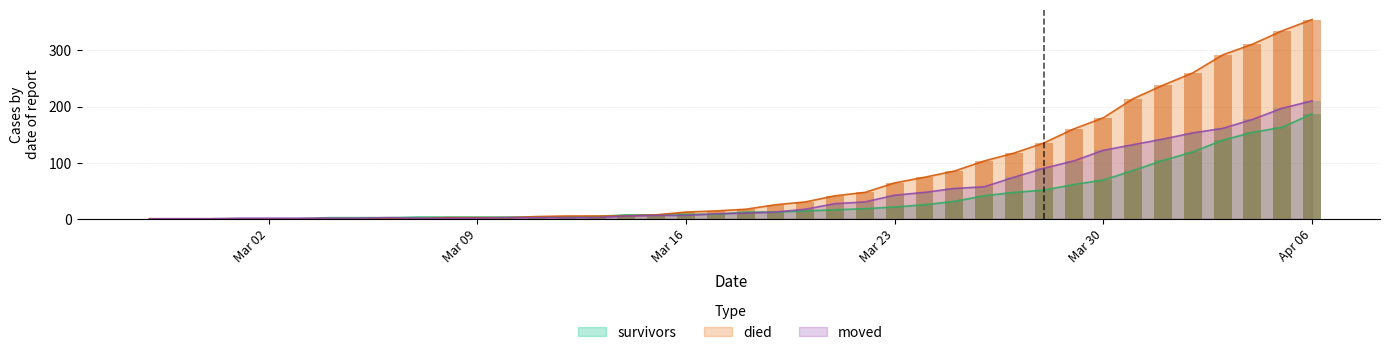

Are the bars horizontal?

No